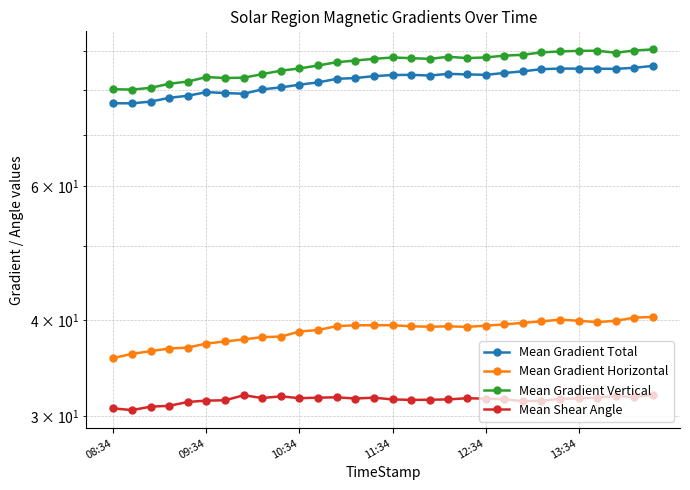

Is it true that Mean Shear Angle equals 53.9 at 21?

False